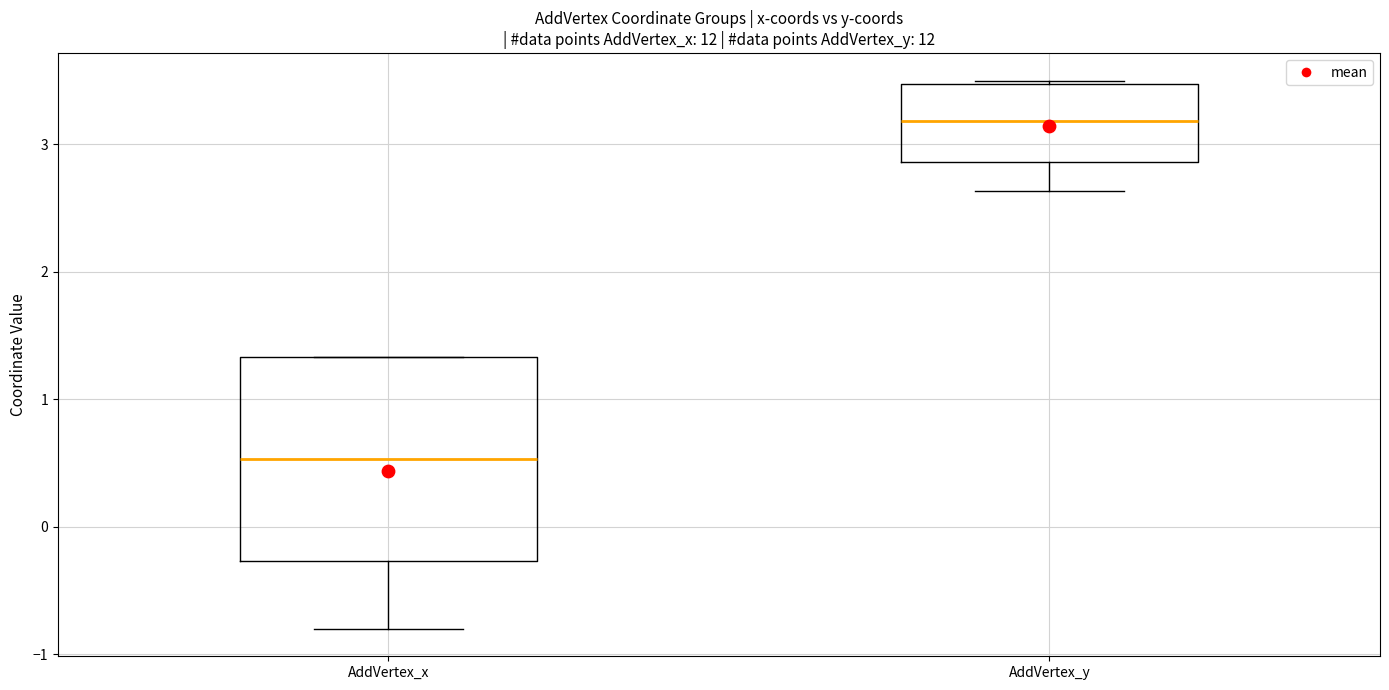

Reading left to right, transcribe this box plot: for each box, give where its median line is, the range the box spans, and where its two whiskers end, as read against the y-axis. The values are not printed on the chart, so give them approximately, as read against the axis.

AddVertex_x: median 0.5, box -0.3 to 1.3, whiskers -0.8 to 1.3
AddVertex_y: median 3.2, box 2.9 to 3.5, whiskers 2.6 to 3.5